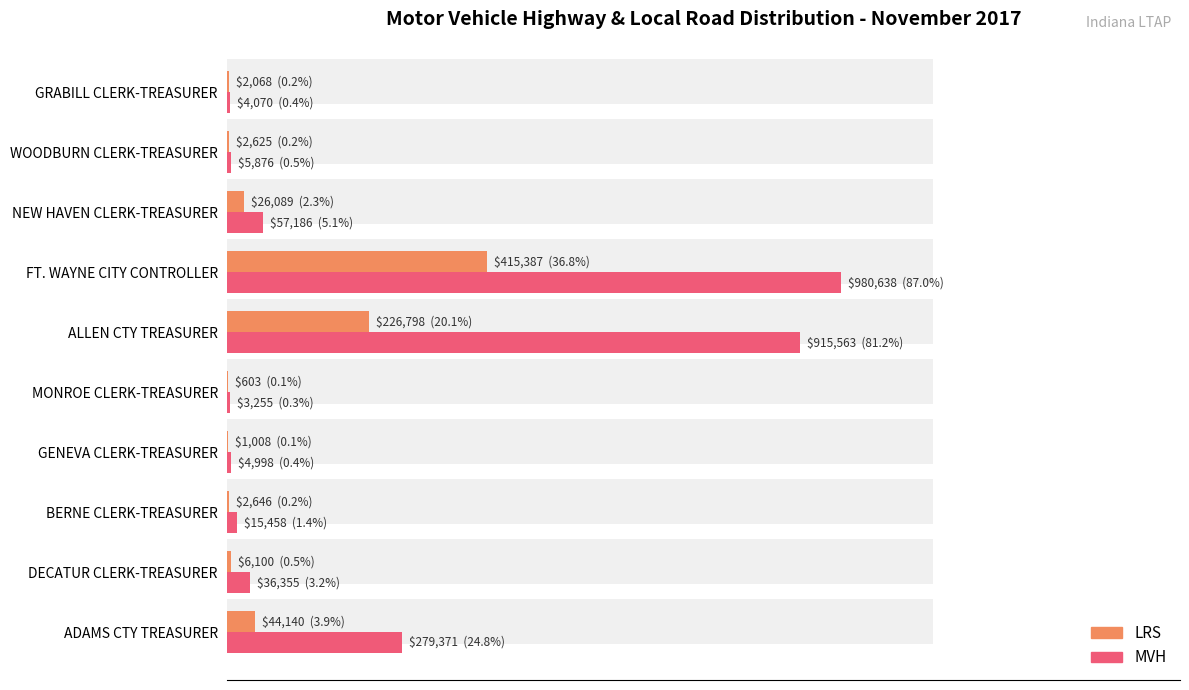

Which series has the largest total across all categories?

MVH